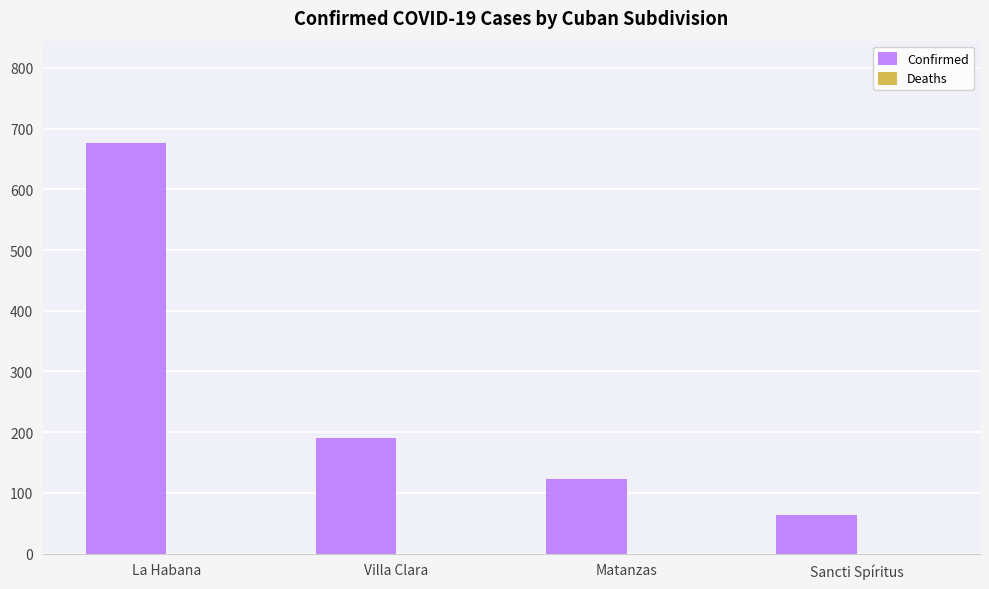

At which label is the value closest to 370?

Villa Clara